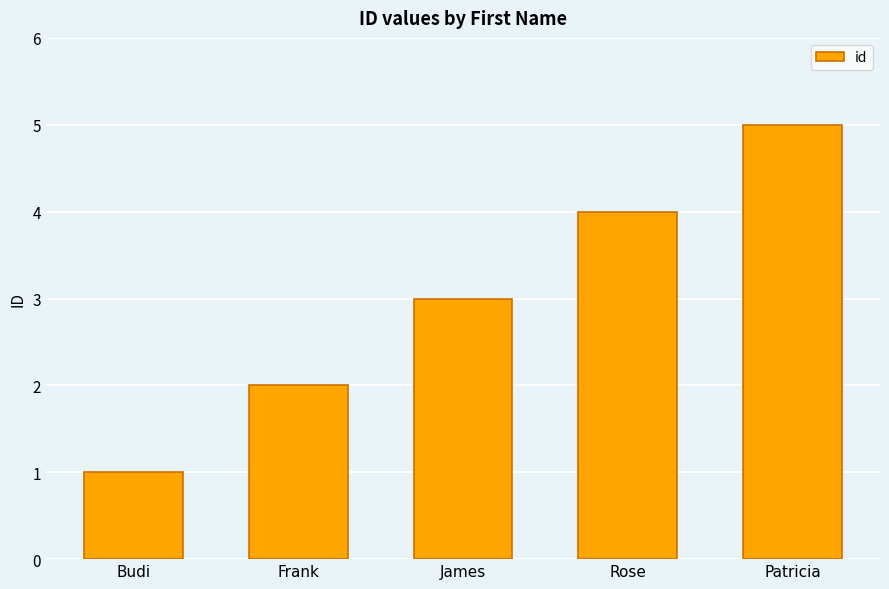

What is the value of the 4th bar from the left?

4